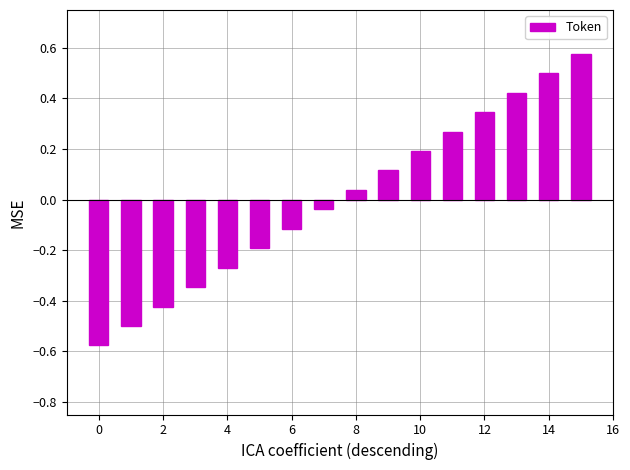

What is the value of the 7th bar from the left?

-0.1